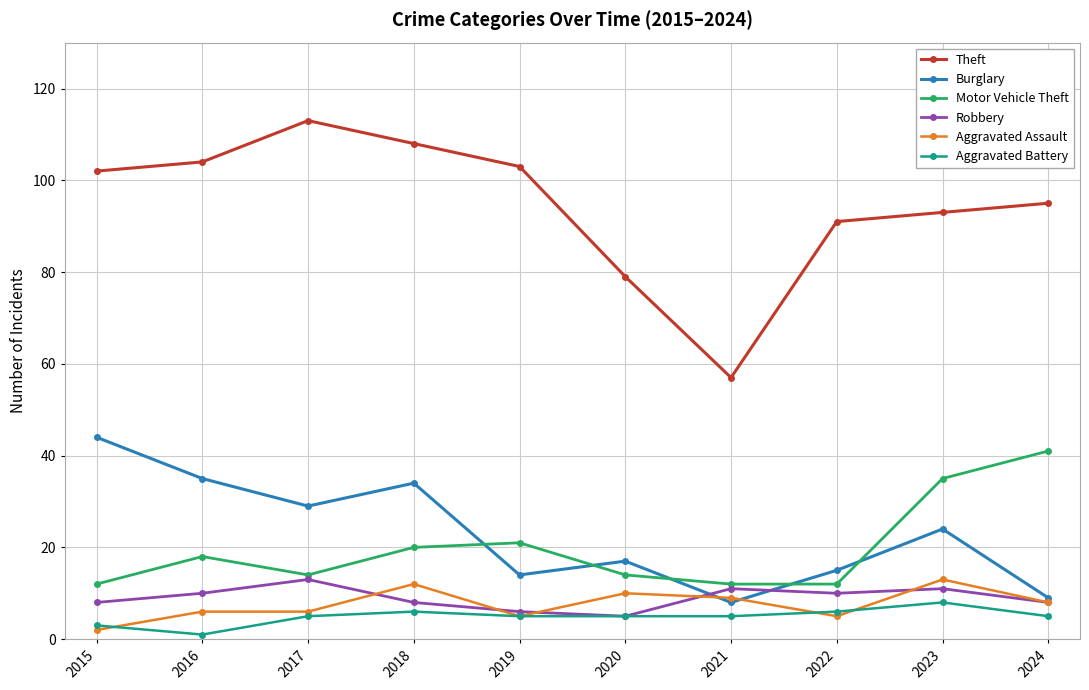

How many data points in Burglary are less than 24?

5